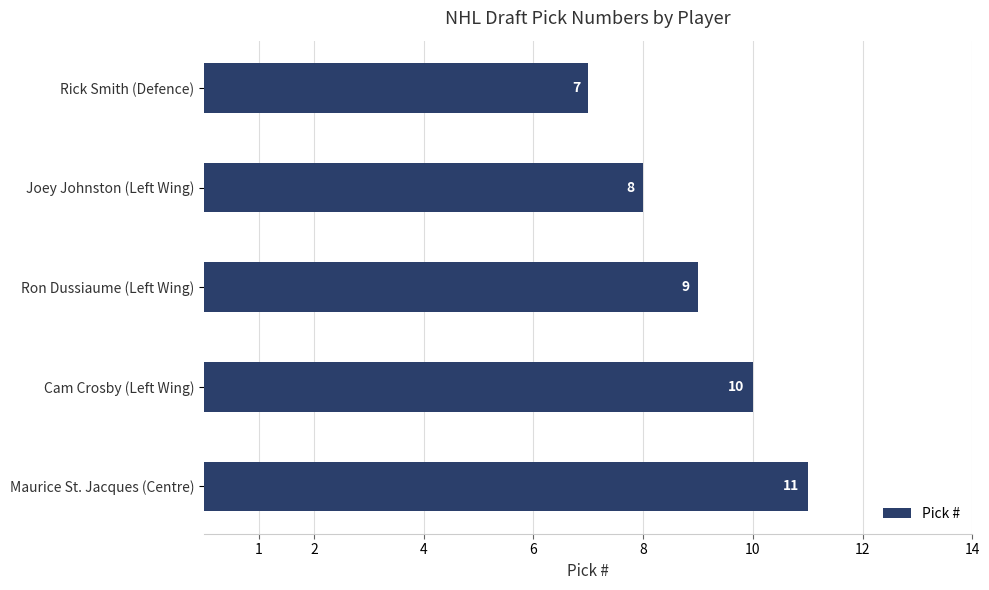

What is the sum of all values?

45